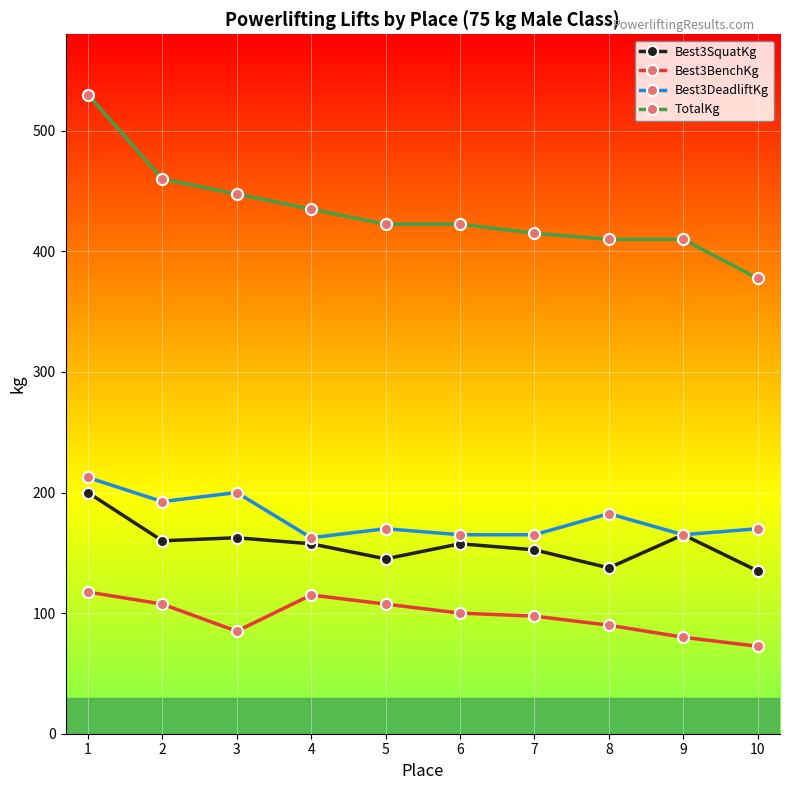

Rank the series at 3 from lowest to highest value.

Best3BenchKg, Best3SquatKg, Best3DeadliftKg, TotalKg